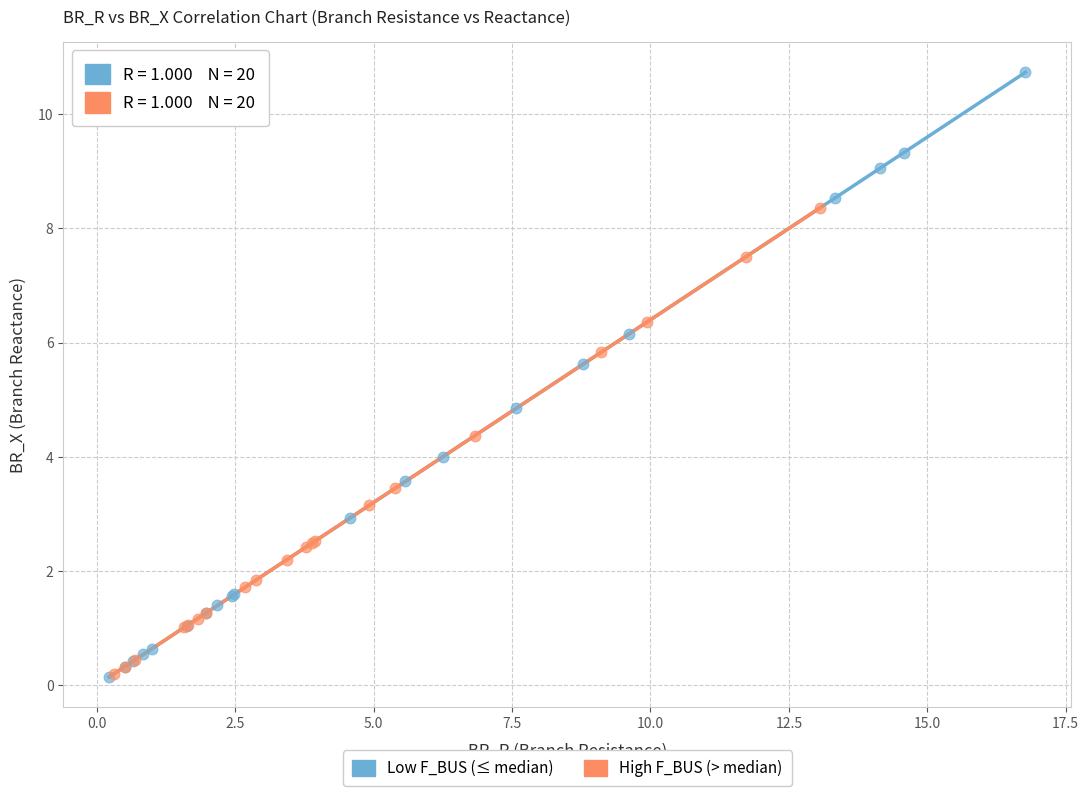

Which series has the widest spread of Y values?

Low F_BUS (≤ median)